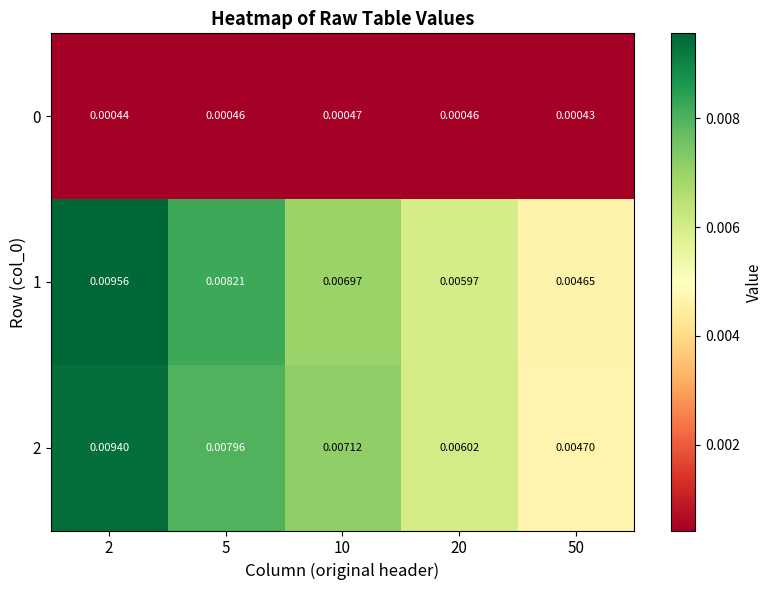

Is the value of 2 at 2 greater than the value of 0 at 50?

Yes